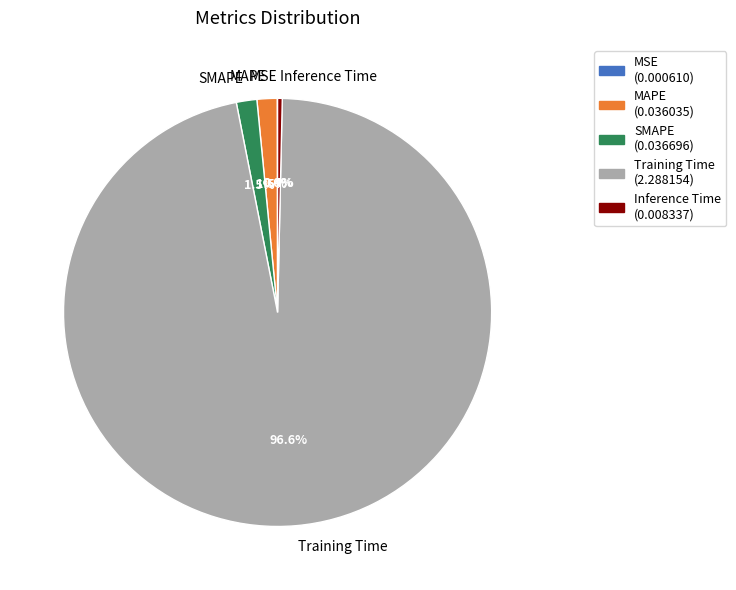

Do MAPE and Training Time together represent more than half of the pie?

Yes